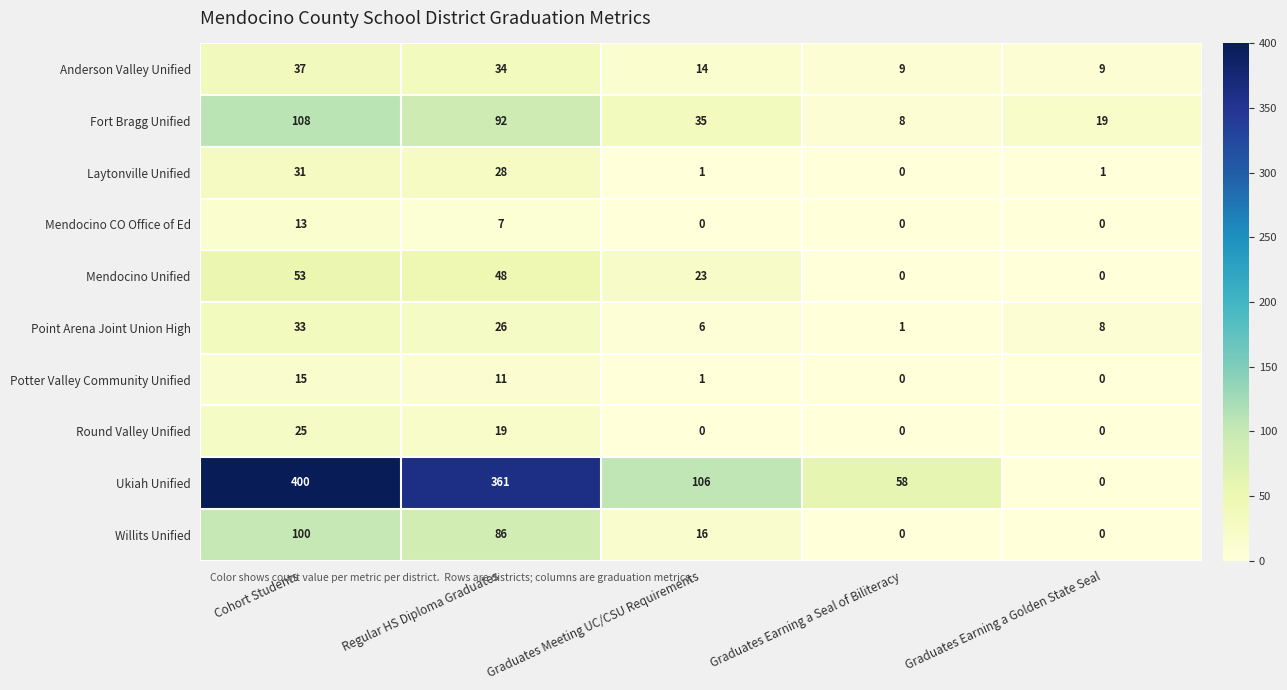

True or false: Willits Unified has a value of 0 at Graduates Earning a Seal of Biliteracy.

True